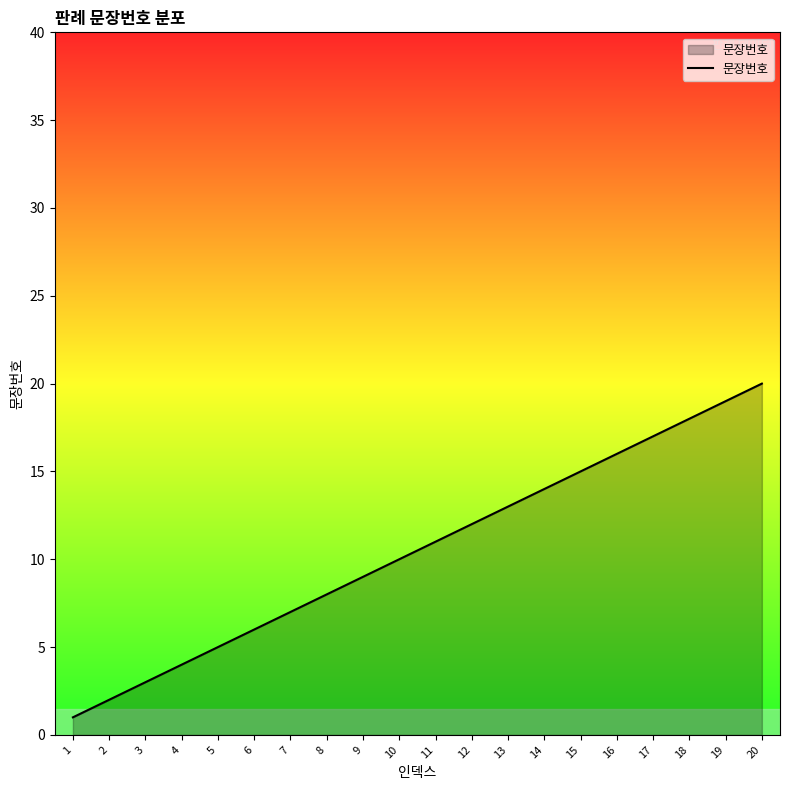

The value at 19 is 13. True or false?

False